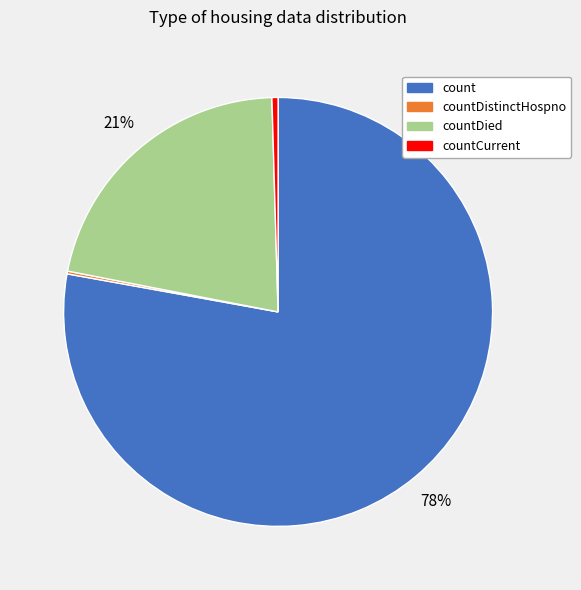

Is there a majority slice in this chart?

Yes